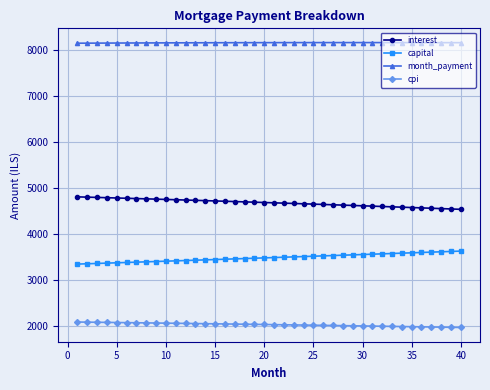

What is the difference between the maximum and second lowest values in the interest series?

263.1